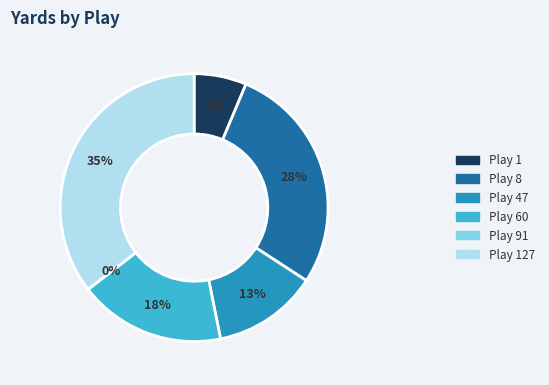

Is there a majority slice in this chart?

No